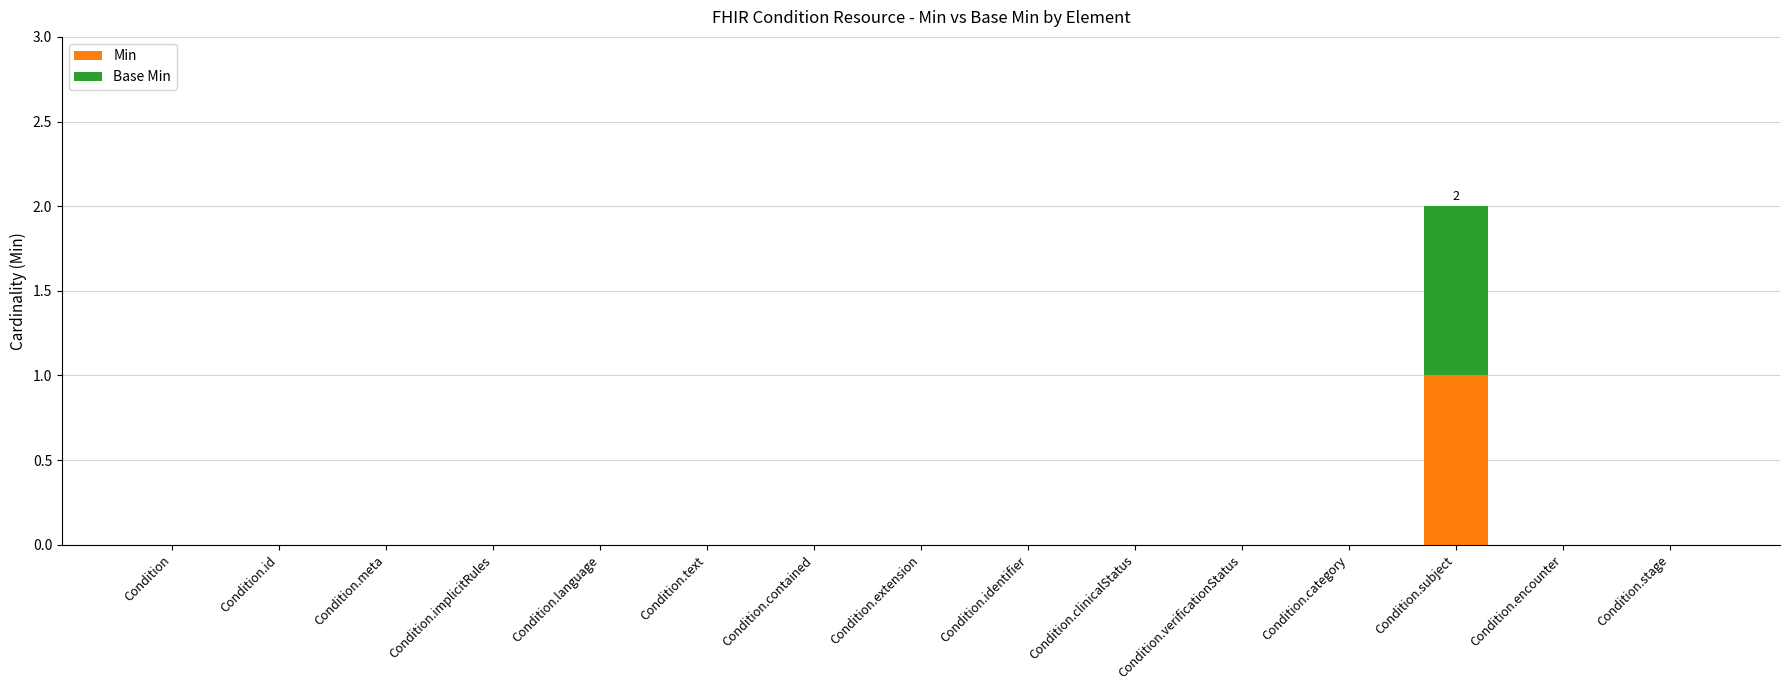

At which category is the sum across all series the highest?

Condition.subject